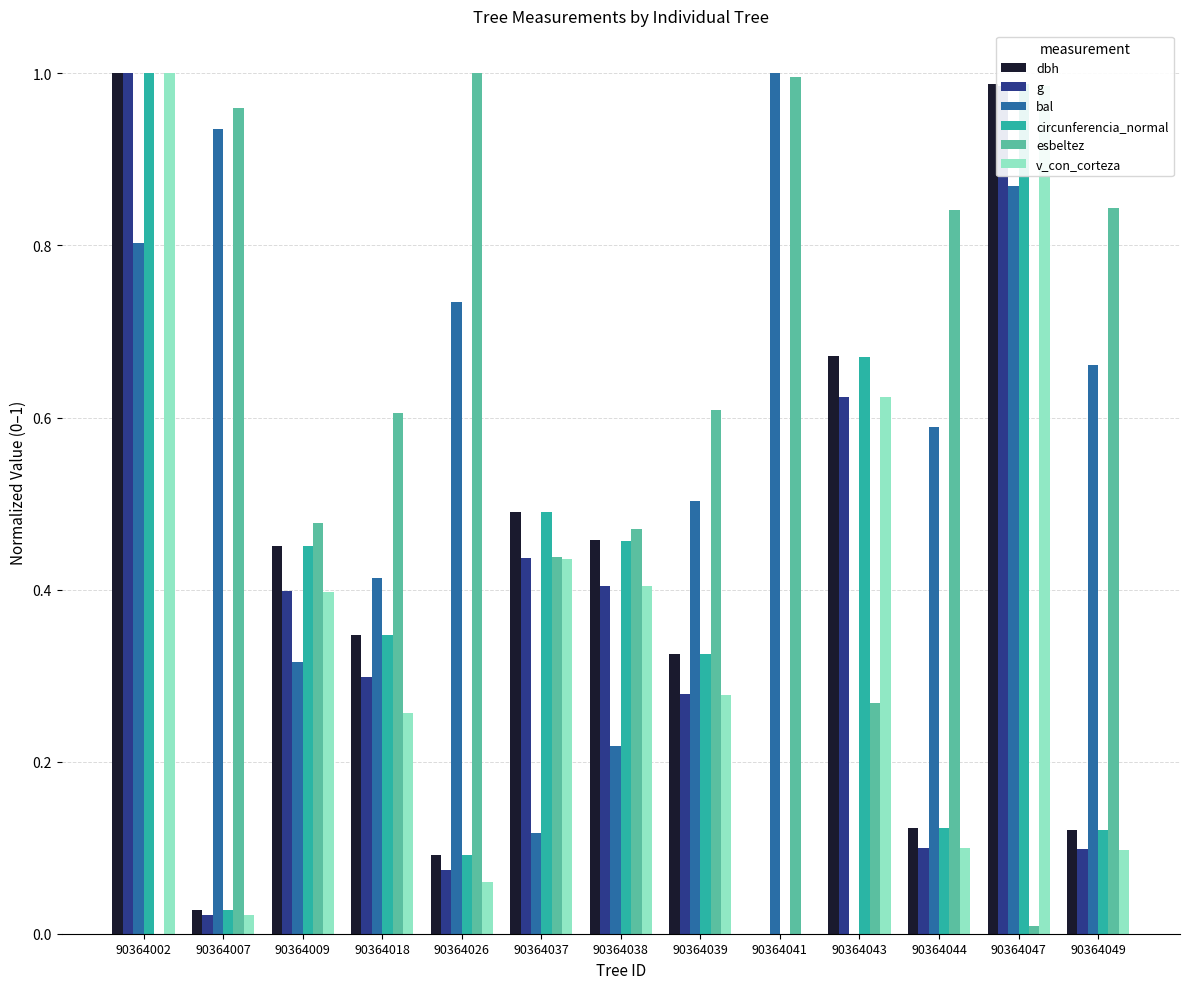

What is the sum of all v_con_corteza values?

4.7